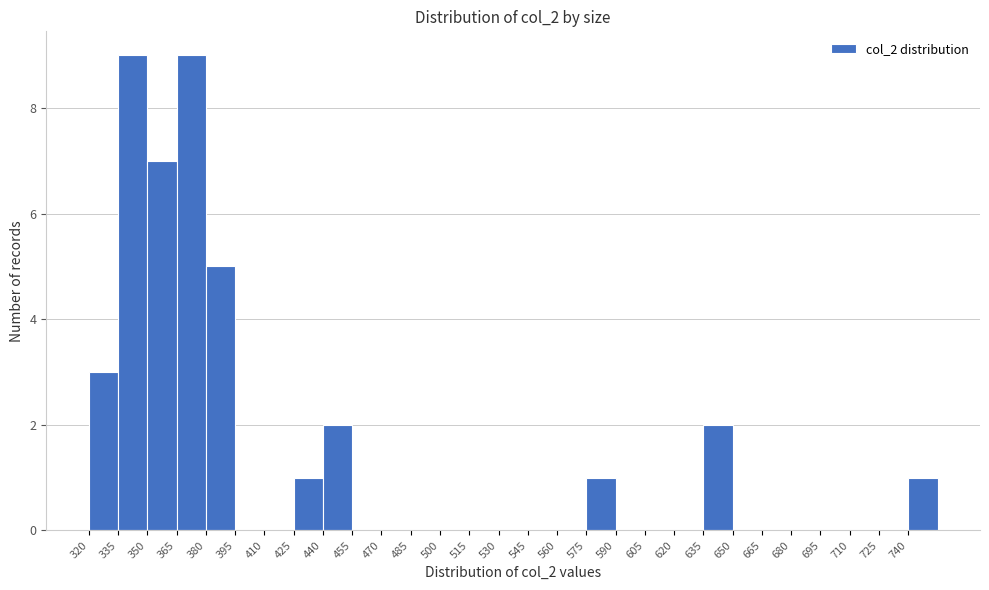

What is the height of the bar covering 380 to 395 on the x-axis? Neither the bar edges nor the heights are printed on the chart, so give them approximately, as read against the axes.

5